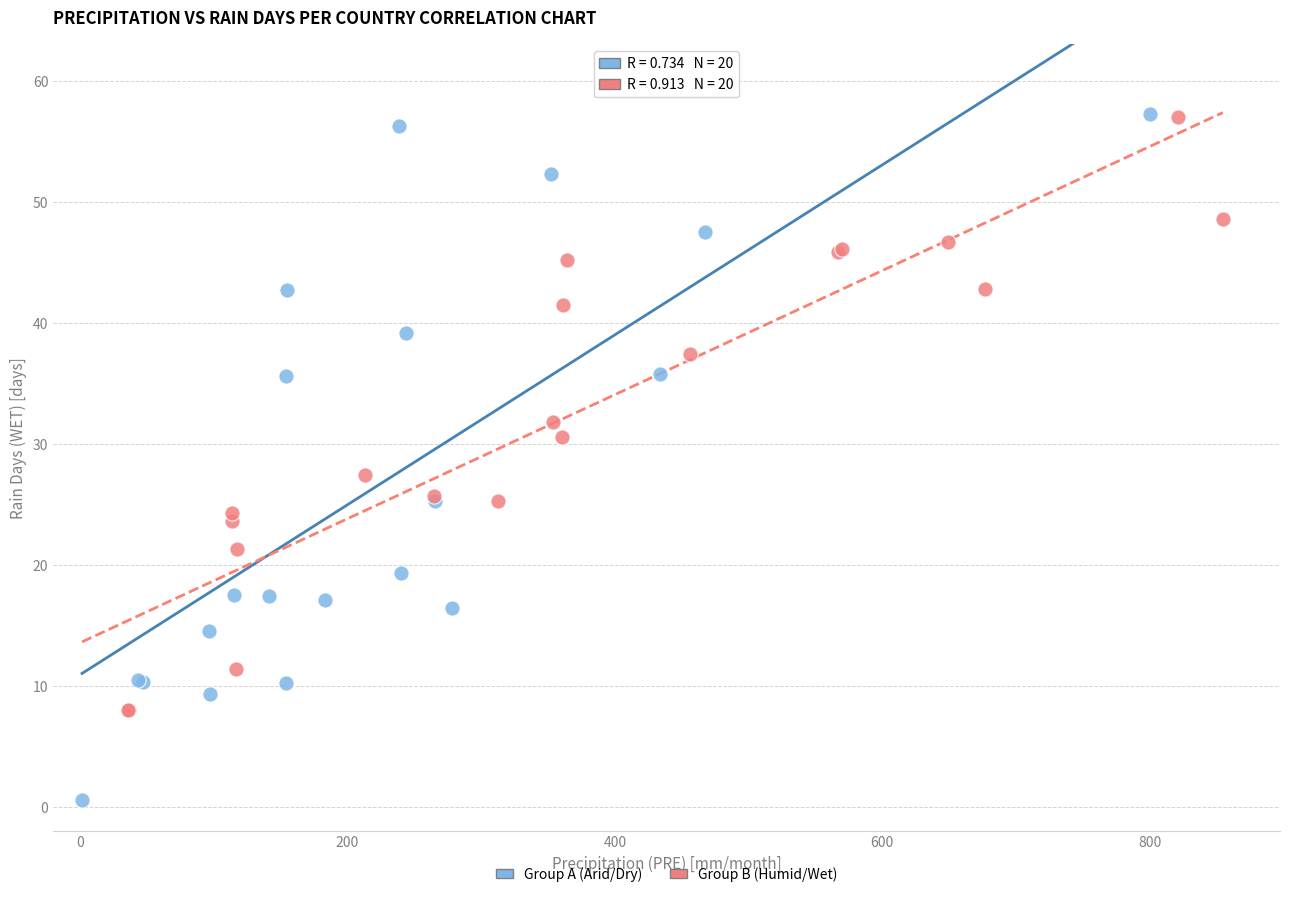

Which series reaches the minimum Y coordinate?

Group A (Arid/Dry)